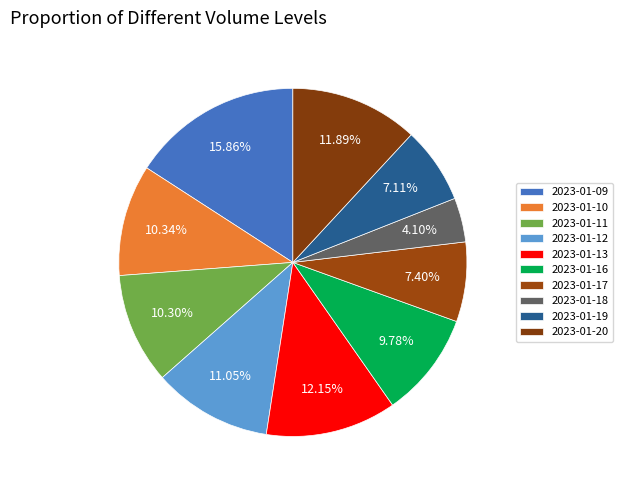

How many slices are in this pie chart?

10